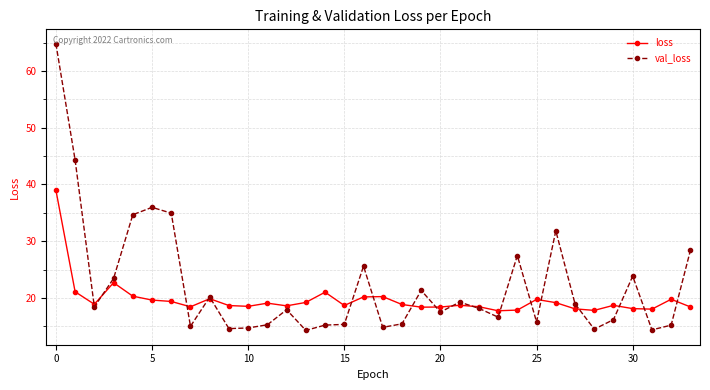

What is the value of the loss point at the 24th from the left?

17.7